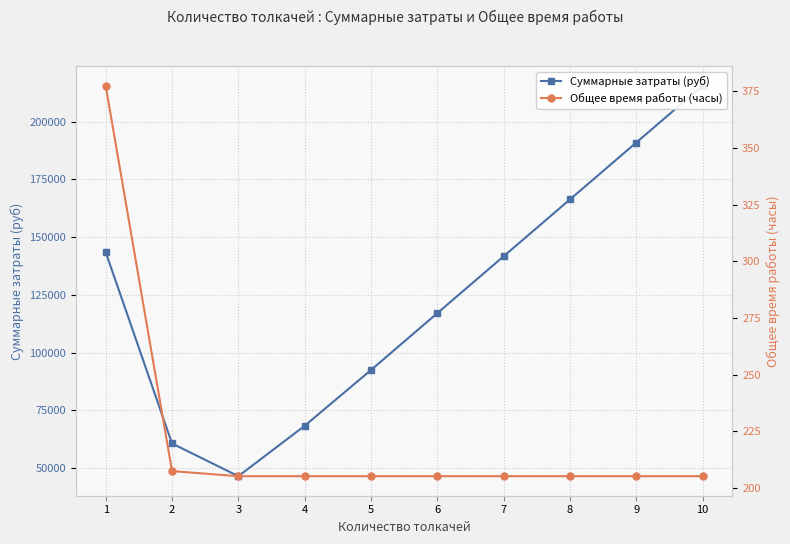

Rank the series at 7 from highest to lowest value.

Суммарные затраты (руб), Общее время работы (часы)